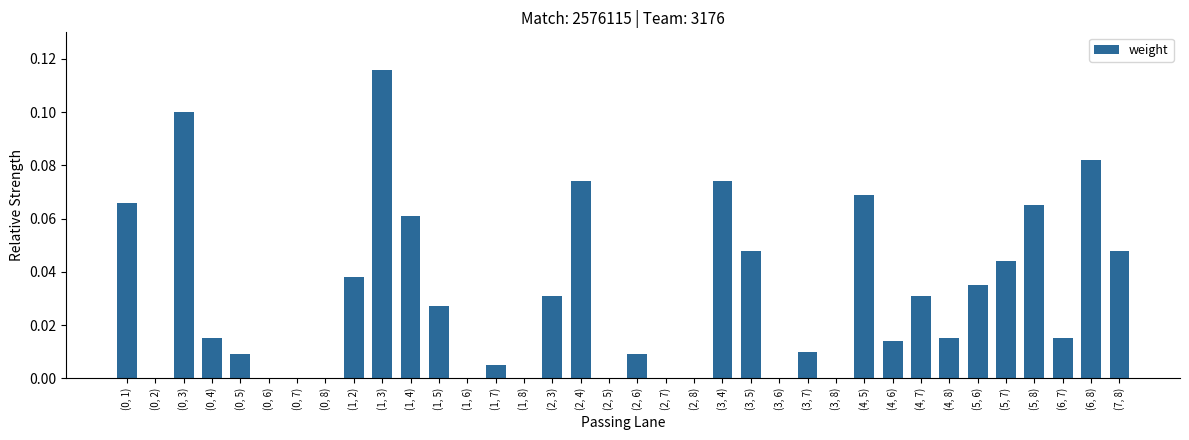

The chart shows a value of 0.0 at (5, 7). True or false?

True